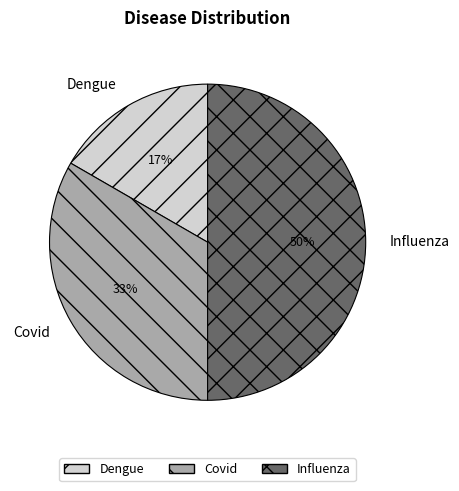

Approximately how many times larger is the value at Influenza compared to Covid?

1.5